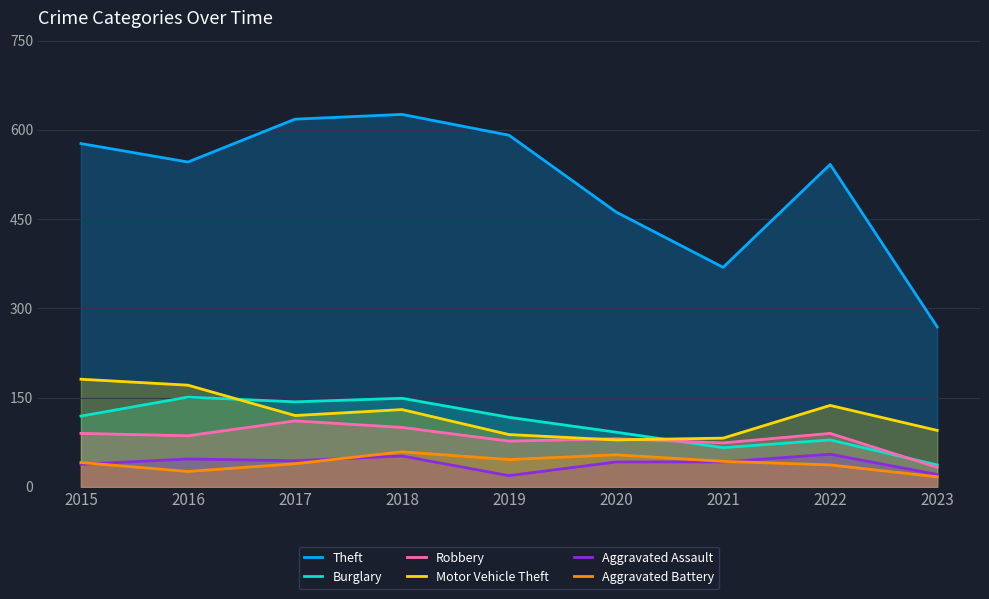

What is the lowest value of the Aggravated Assault series?

19